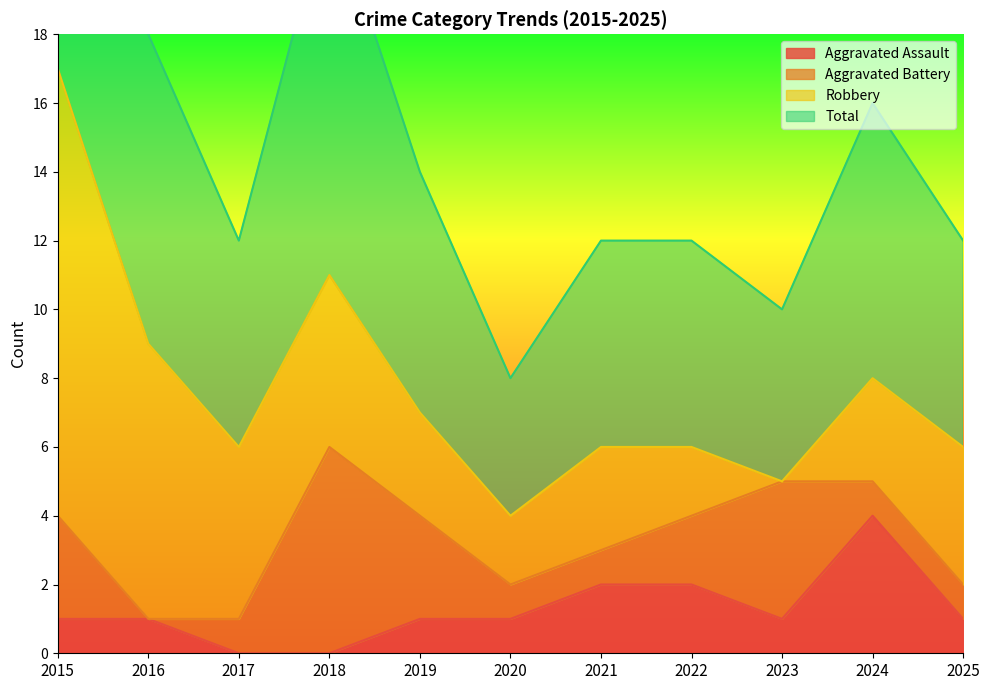

At which label is Aggravated Assault closest to 2?

2021